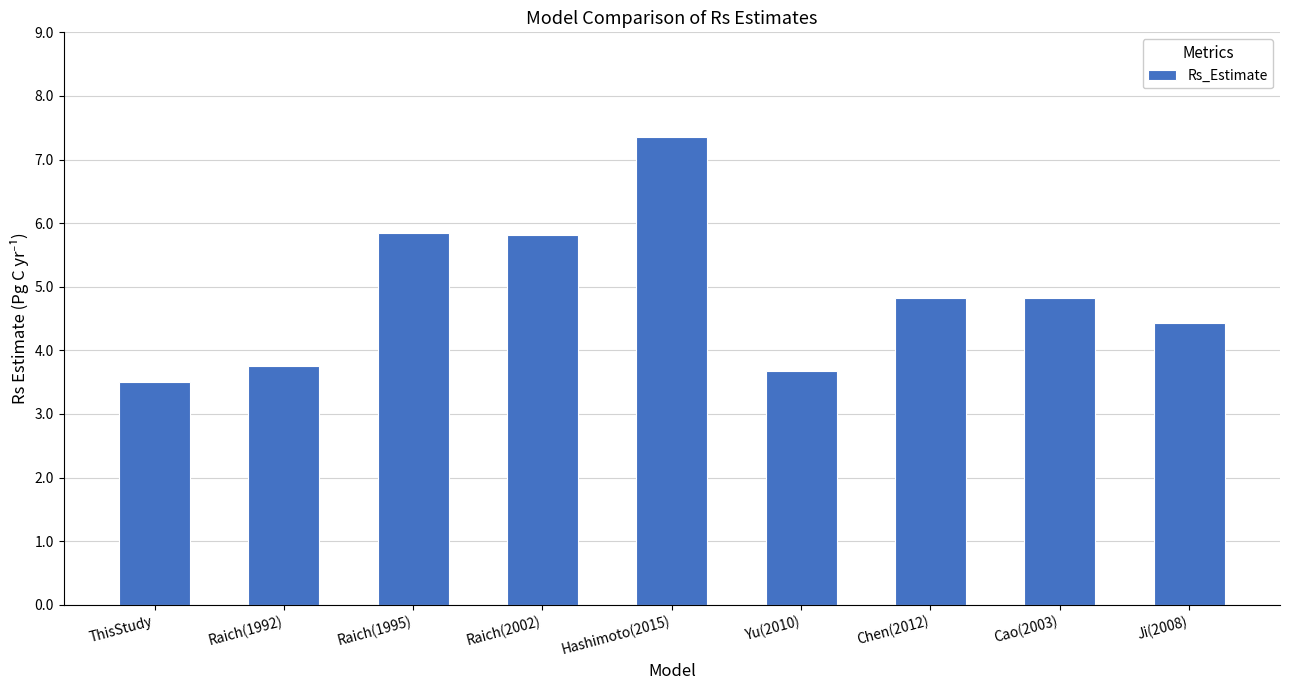

What is the smallest value displayed?

3.5